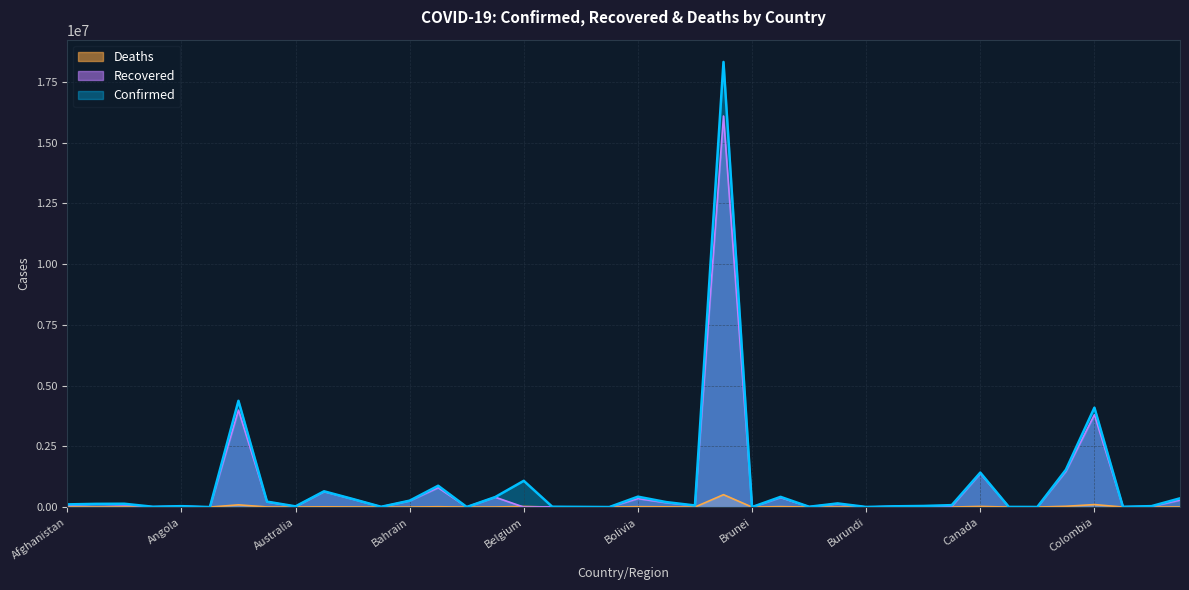

True or false: Recovered and Confirmed intersect in this chart.

False